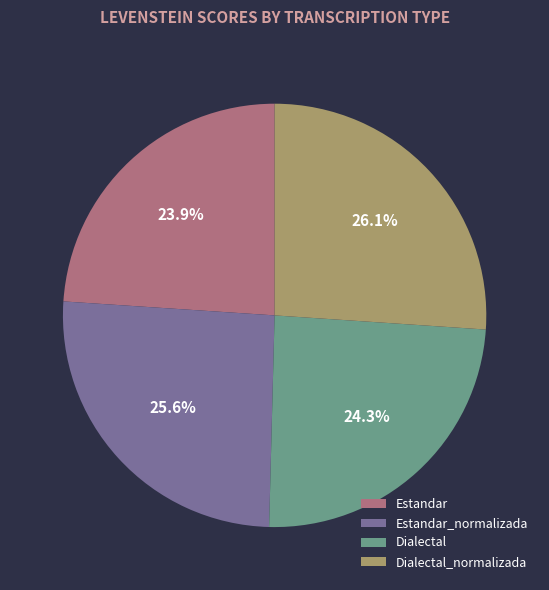

Combined, do Estandar_normalizada and Dialectal account for over 50%?

No